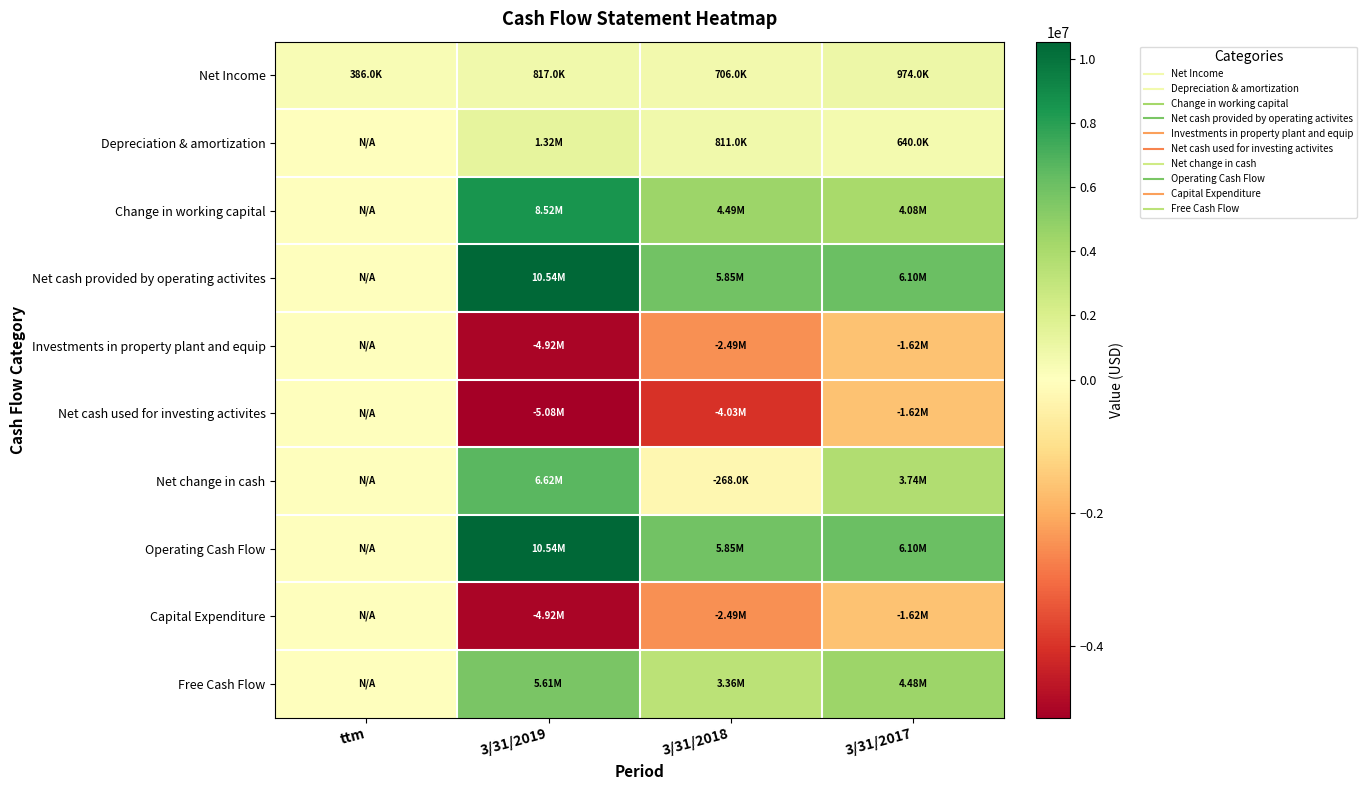

At 3/31/2019, list the series in order from largest to smallest.

Net cash provided by operating activites, Operating Cash Flow, Change in working capital, Net change in cash, Free Cash Flow, Depreciation & amortization, Net Income, Investments in property plant and equip, Capital Expenditure, Net cash used for investing activites